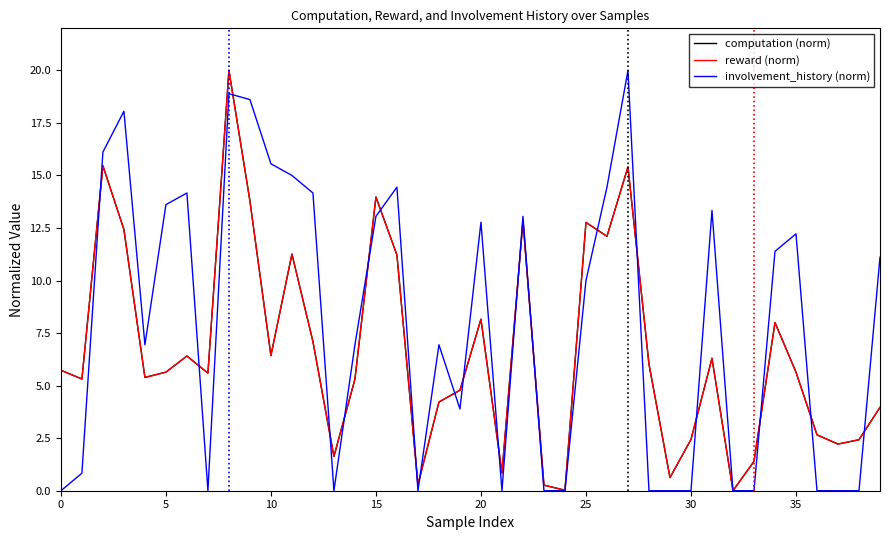

What is the maximum value for computation (norm)?

20.0